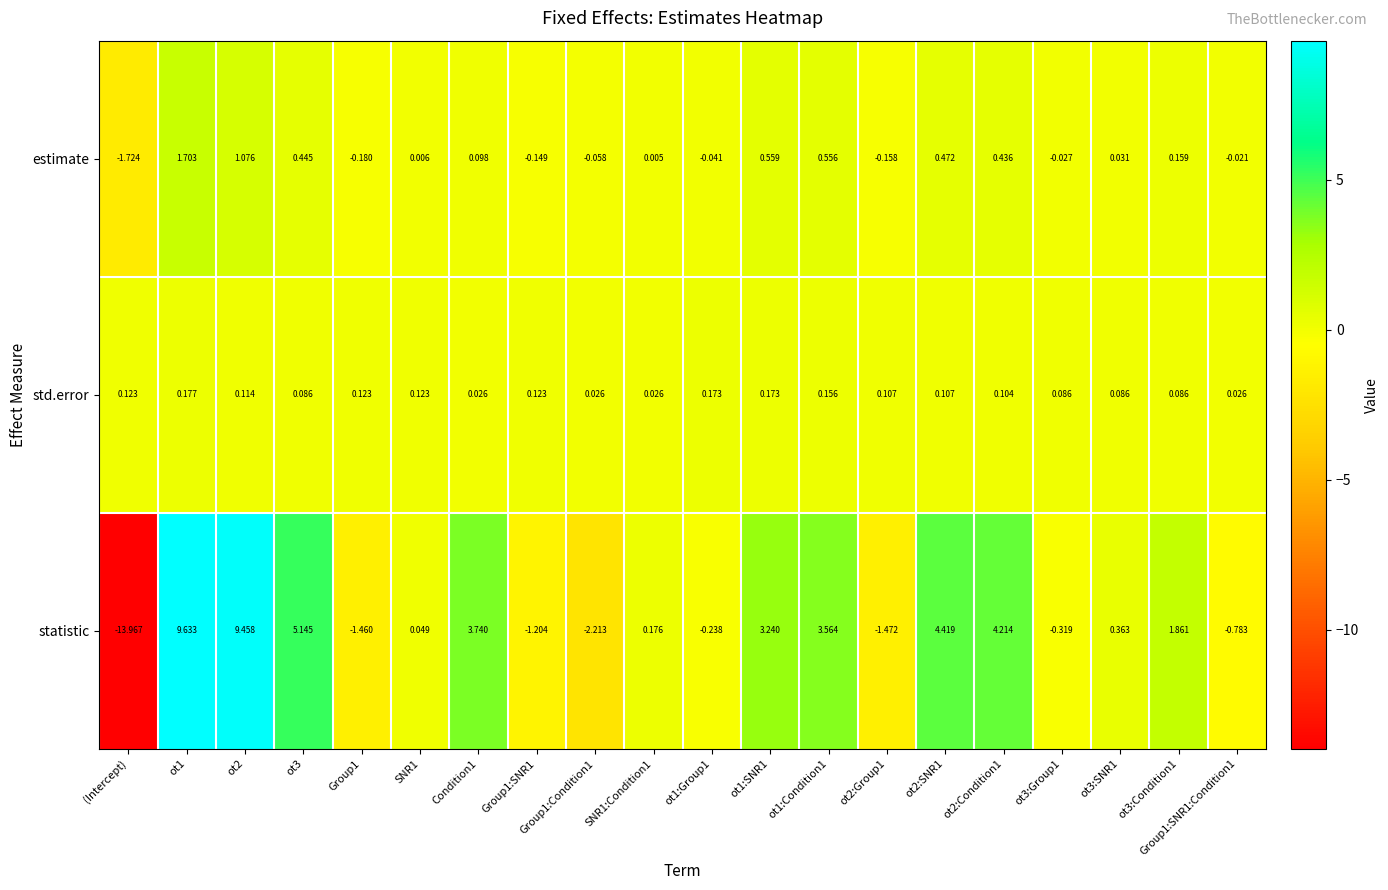

Which series has the largest total across all categories?

statistic